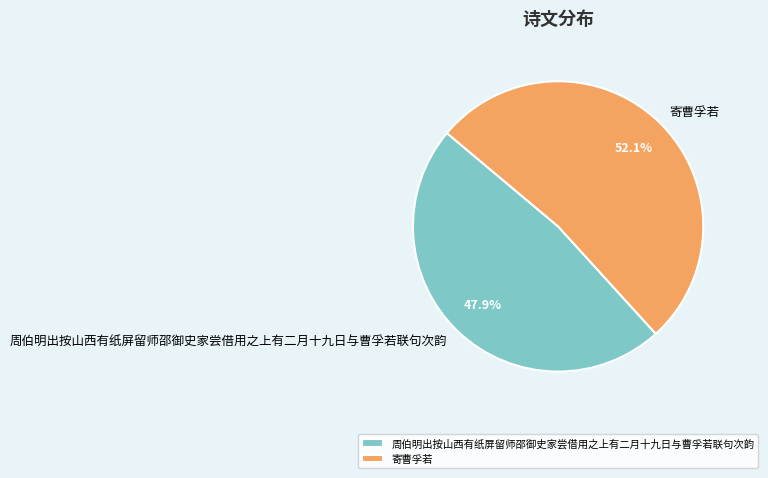

Is it true that 周伯明出按山西有纸屏留师邵御史家尝借用之上有二月十九日与曹孚若联句次韵 is 48% of the pie?

True